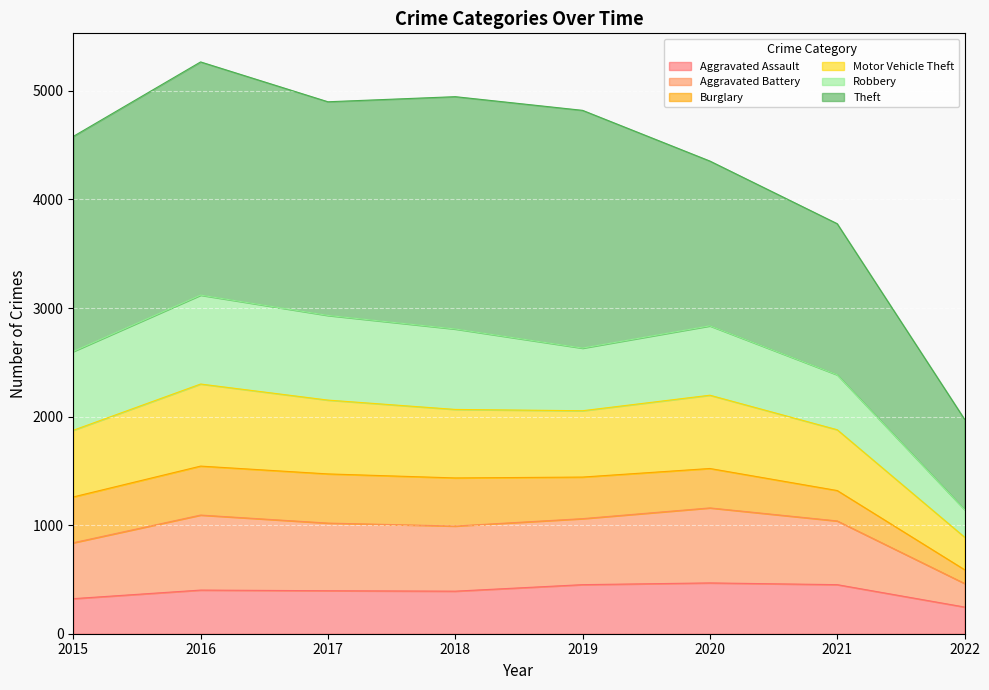

What is the highest value of the Aggravated Assault series?

468